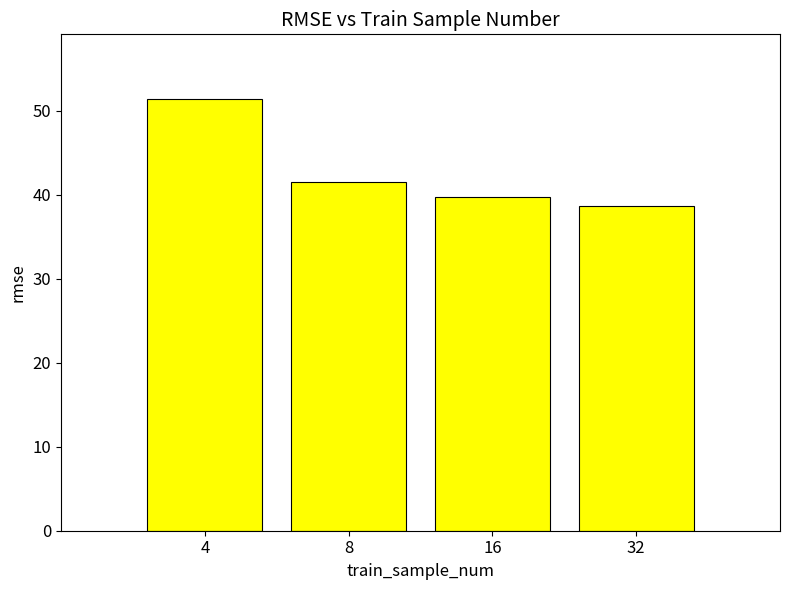

Rank the categories by value from highest to lowest.

4, 8, 16, 32